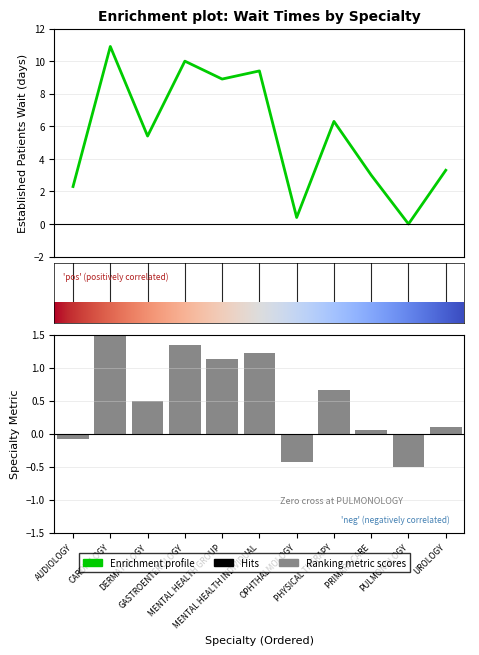

Is it true that the value at DERMATOLOGY is 5.4?

True